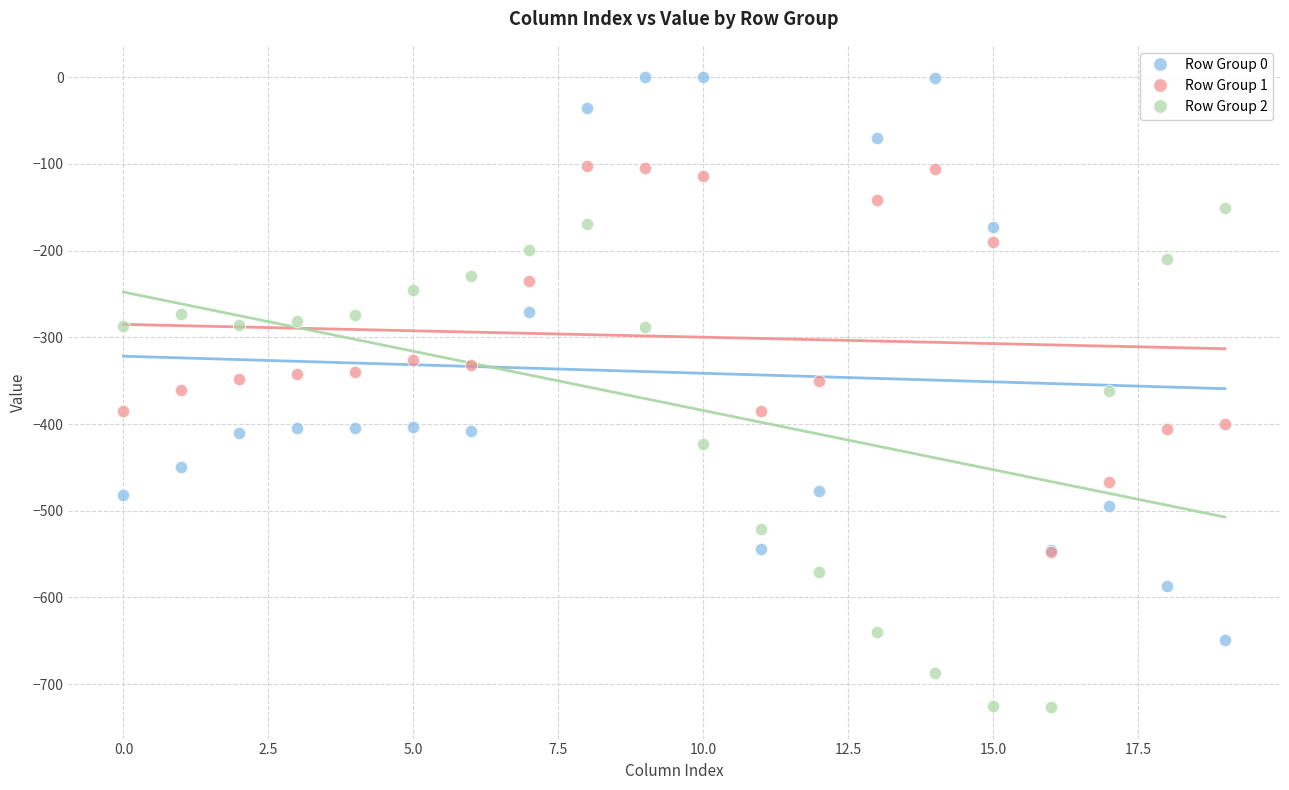

Which series has the largest Y range (max minus min)?

Row Group 0